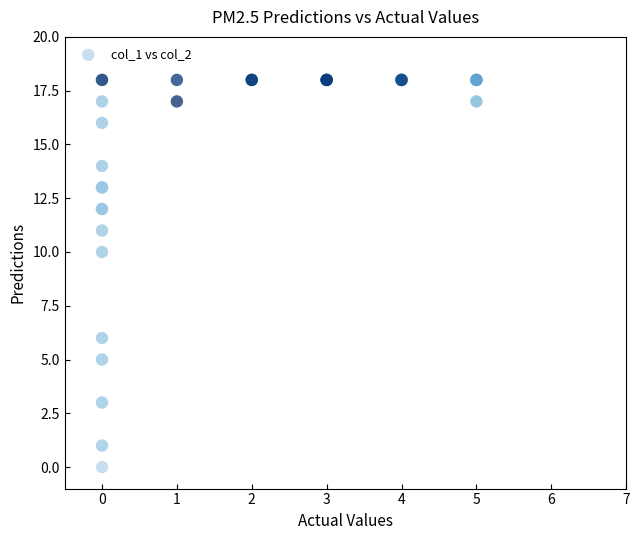

What Y value in the scatter plot is closest to 9?

10